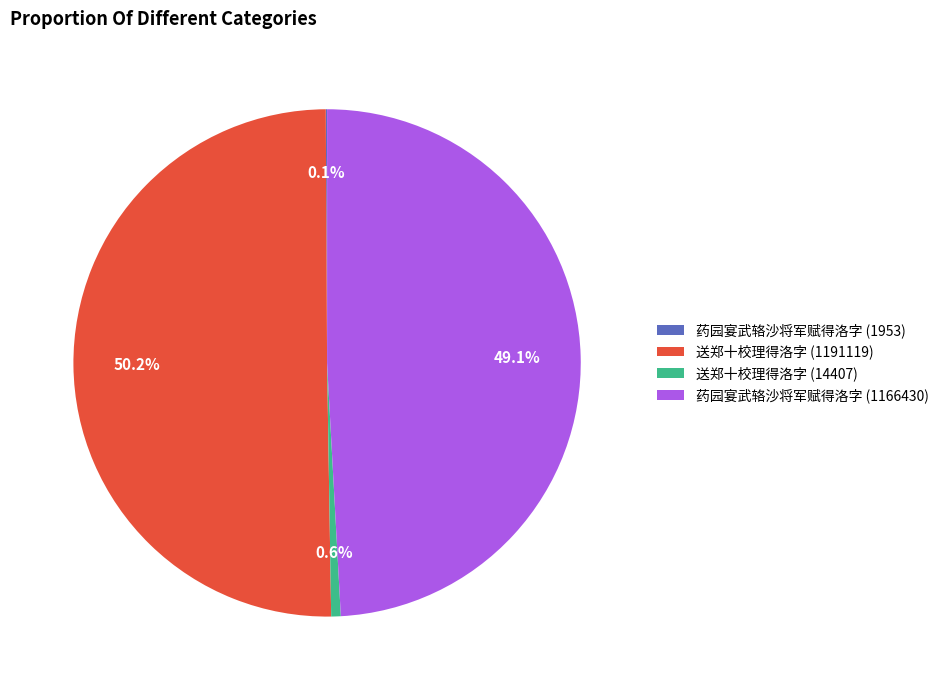

Which has a higher value, 药园宴武辂沙将军赋得洛字 (1166430) or 送郑十校理得洛字 (14407)?

药园宴武辂沙将军赋得洛字 (1166430)